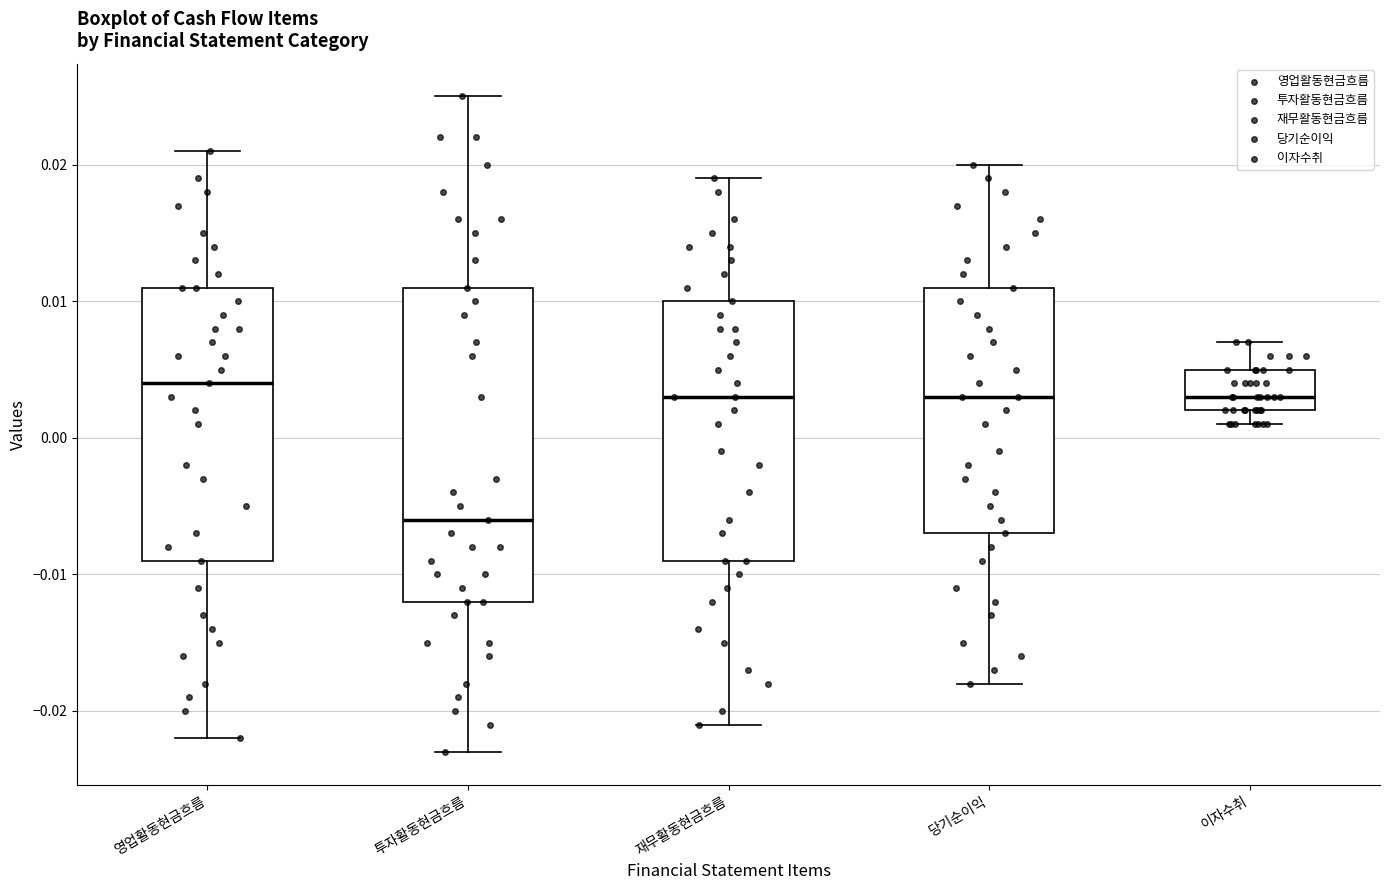

Which box is the tallest, from its lower edge to its upper edge?

투자활동현금흐름